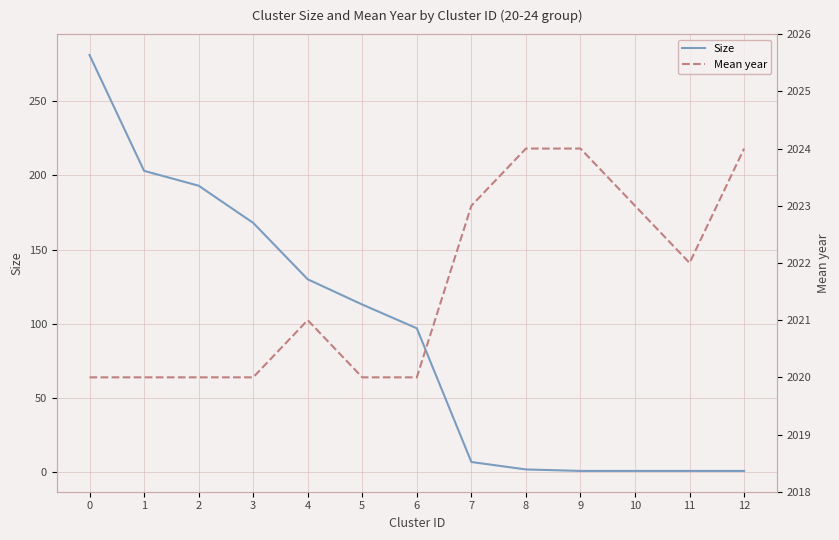

What is the total value across all series at 2?

2213